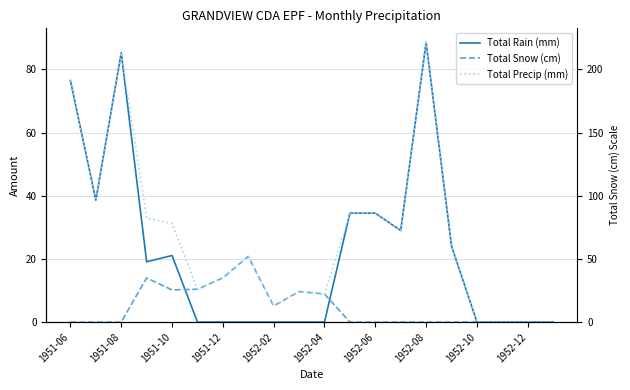

Reading right to left, list all the values displayed in this chart.

Total Rain (mm): 0.0	0.0	0.0	0.0	24.1	88.6	29.0	34.5	34.5	0.0	0.0	0.0	0.0	0.0	0.0	21.1	19.1	85.3	38.6	76.5
Total Snow (cm): 0.0	0.0	0.0	0.0	0.0	0.0	0.0	0.0	0.0	8.9	9.7	5.1	20.8	14.0	10.4	10.2	14.0	0.0	0.0	0.0
Total Precip (mm): 0.0	0.0	0.0	0.0	24.1	88.6	29.0	34.5	34.5	8.9	9.7	5.1	20.8	14.0	10.4	31.2	33.0	85.3	38.6	76.5